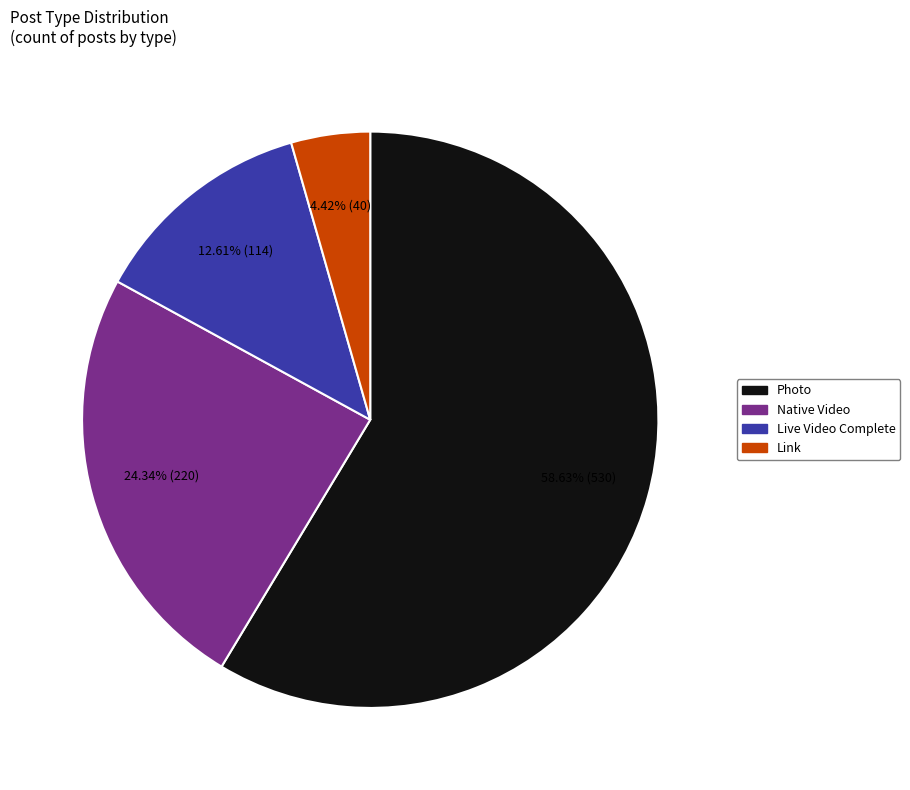

What percentage is NOT represented by Photo?

41.4%